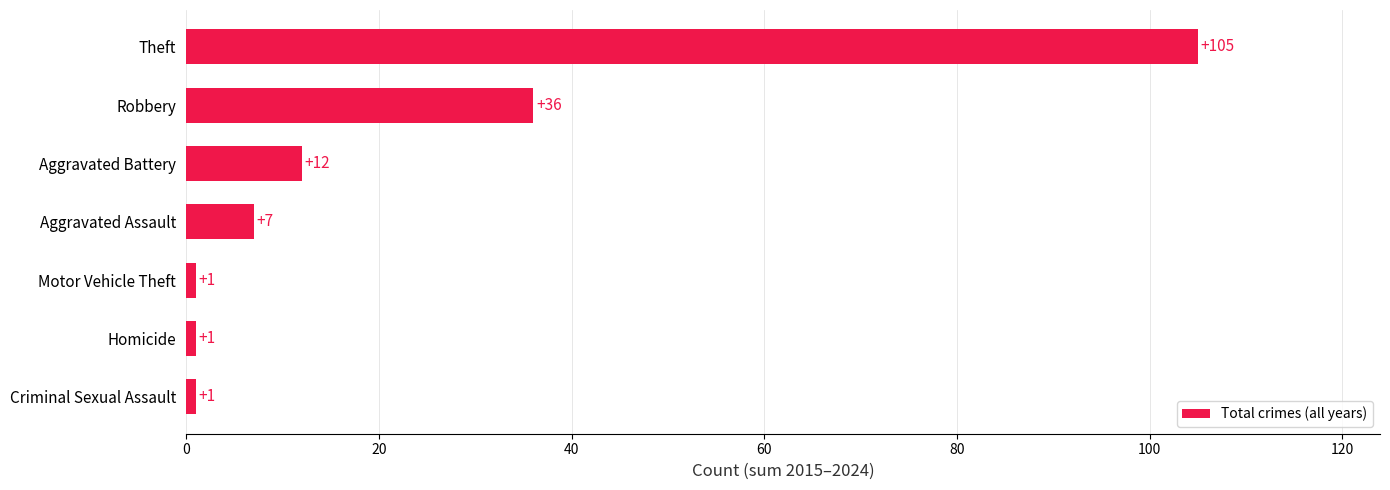

What is the average value?

23